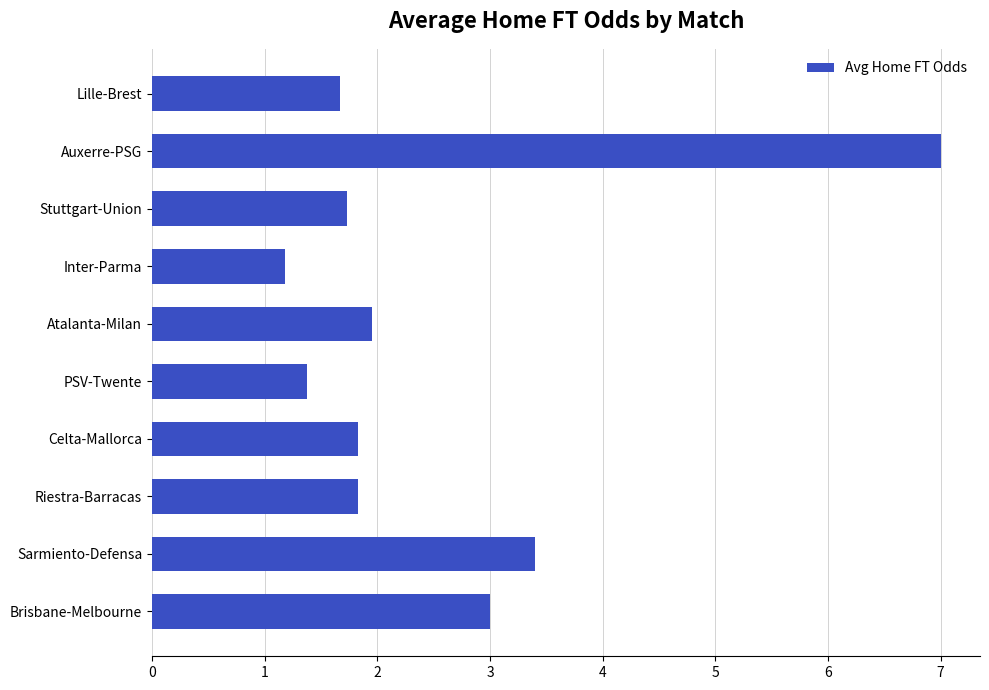

True or false: the data shows 0.9 at PSV-Twente.

False